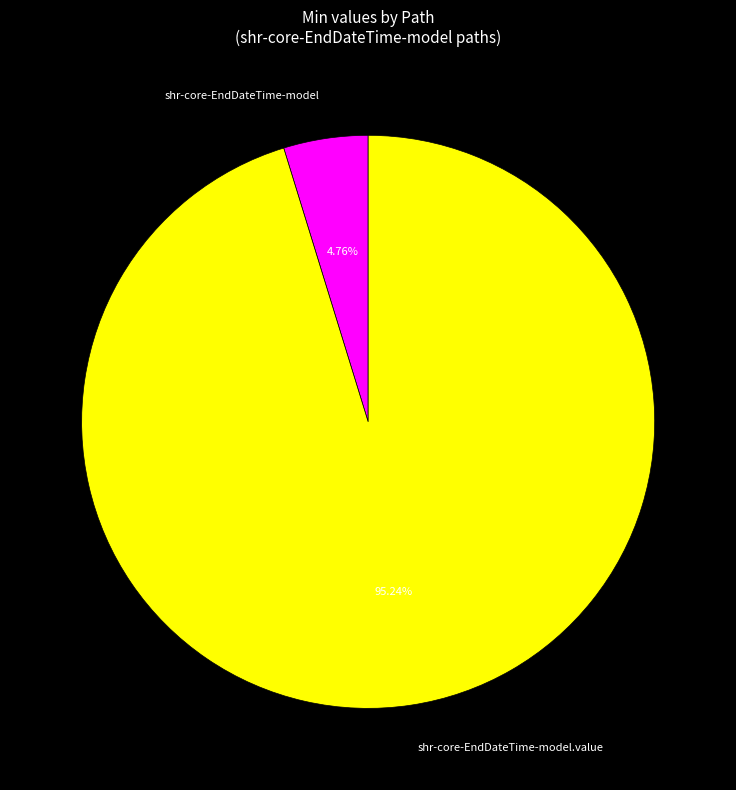

Rank the categories by value from lowest to highest.

shr-core-EndDateTime-model, shr-core-EndDateTime-model.value